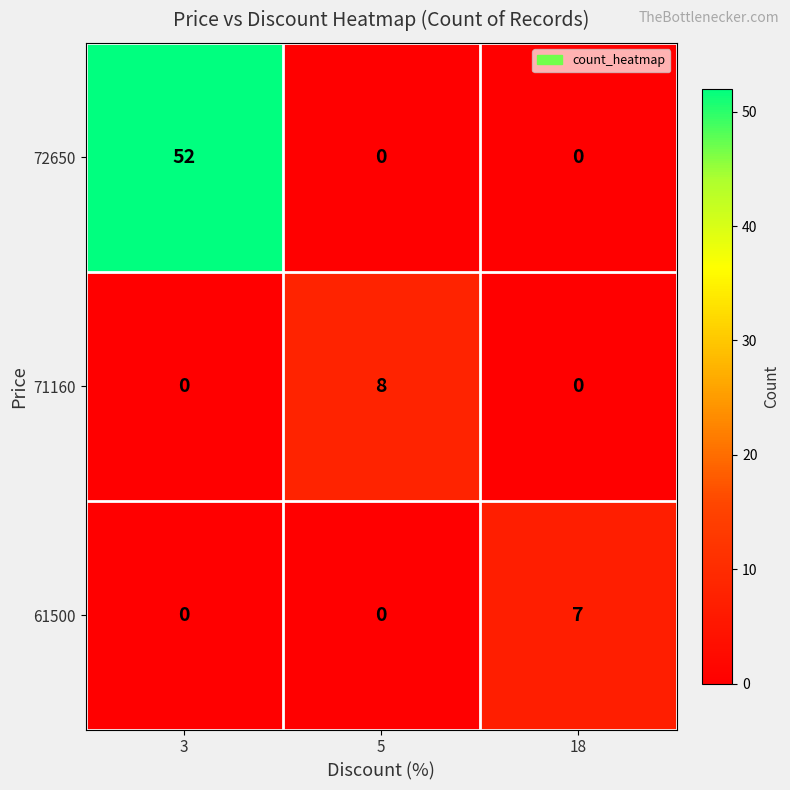

Which series changed the most between 3 and 5?

72650